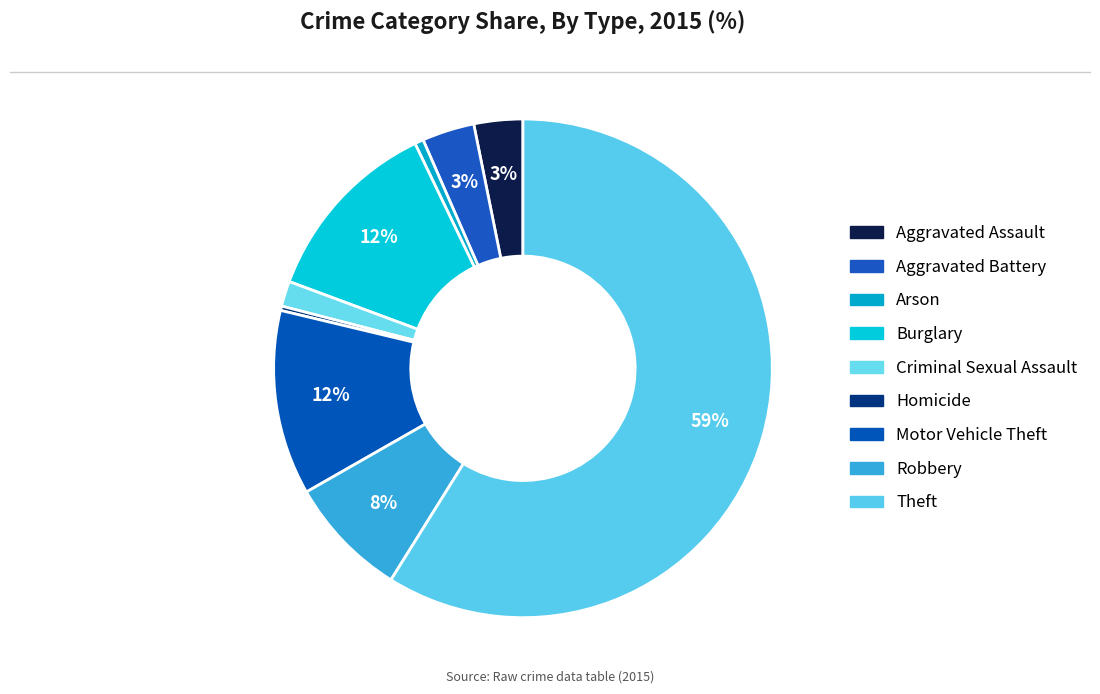

What is the ratio of the value at Criminal Sexual Assault to the value at Arson?

2.9